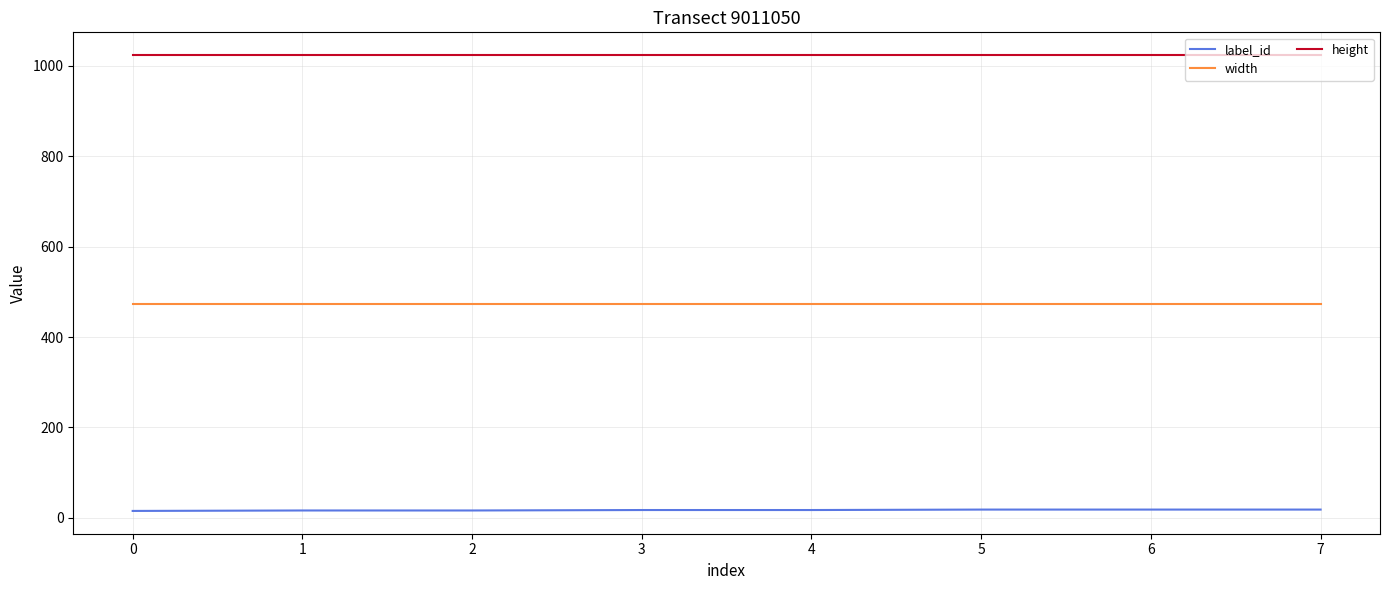

True or false: height has a value of 1024 at 0.

True